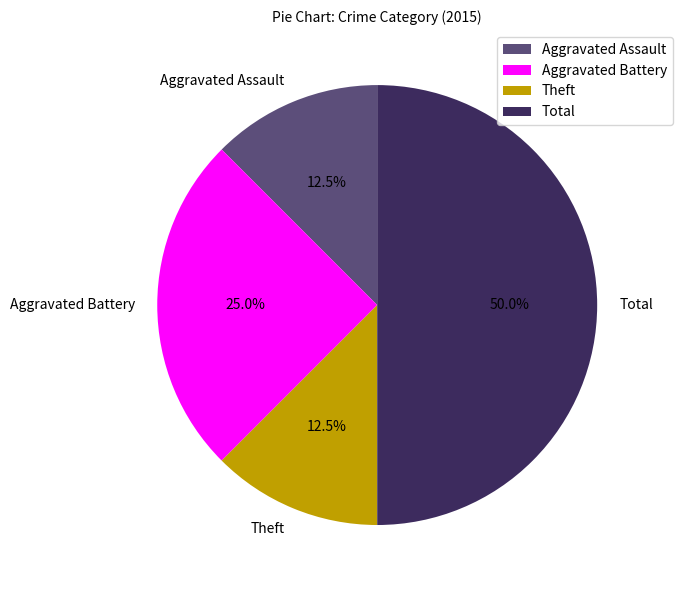

What is the largest slice in the pie chart?

Total